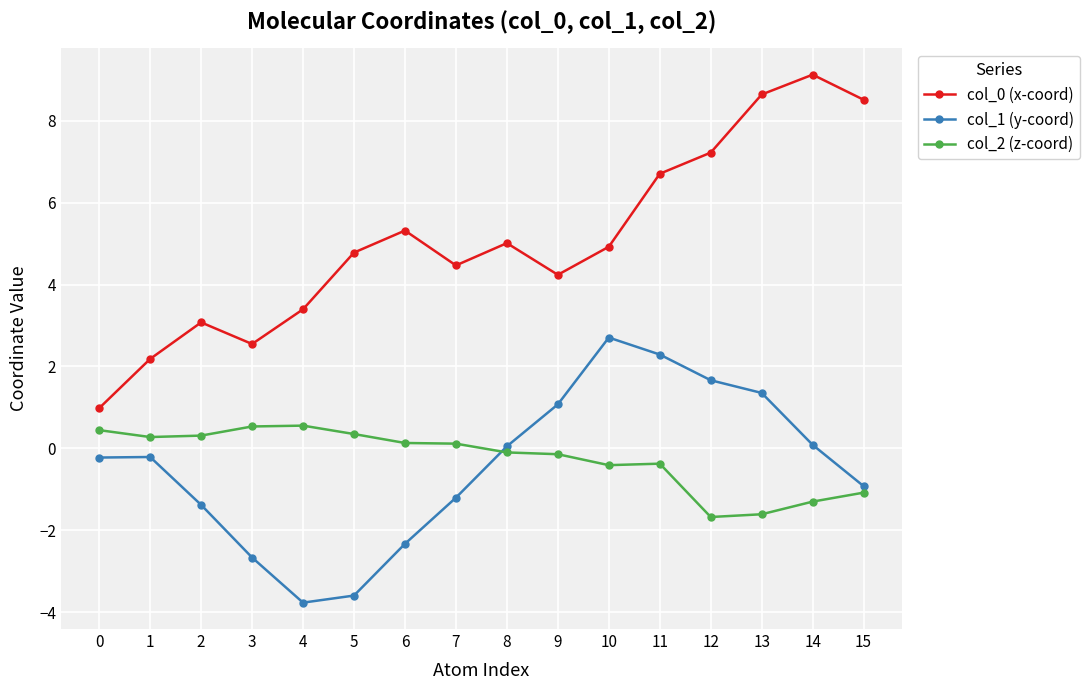

What is the sum of all col_1 (y-coord) values?

-7.0